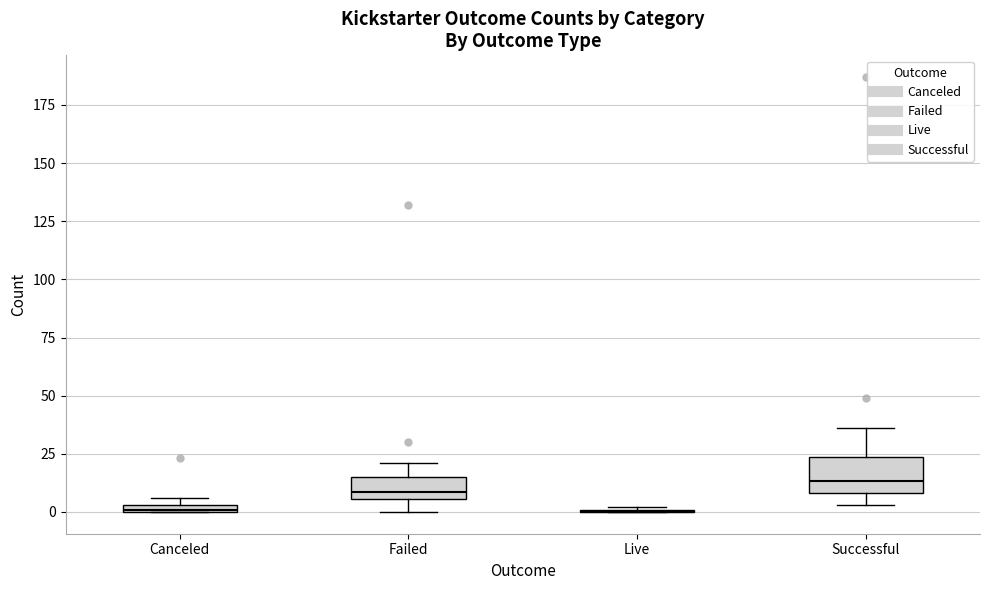

Which box is the tallest, from its lower edge to its upper edge?

Successful